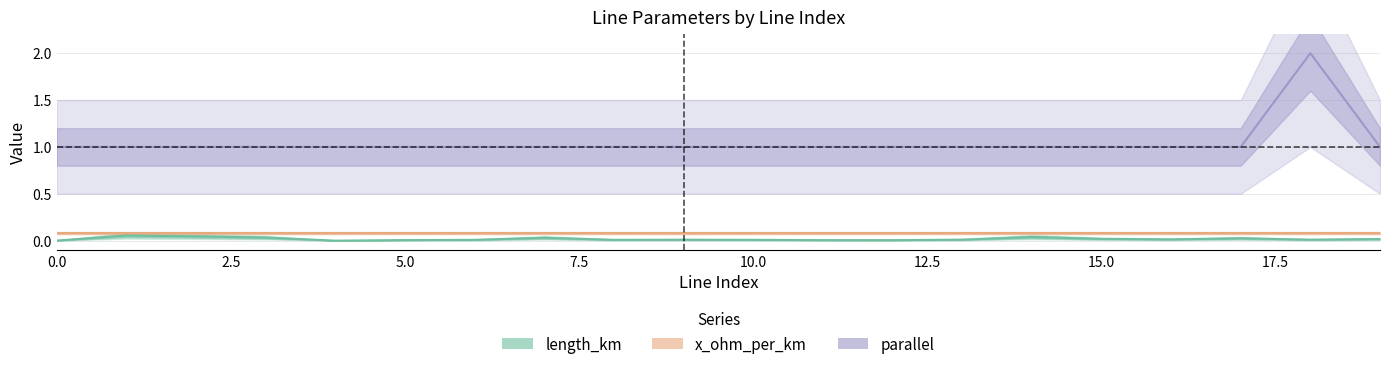

What is the greatest value displayed?

2.0